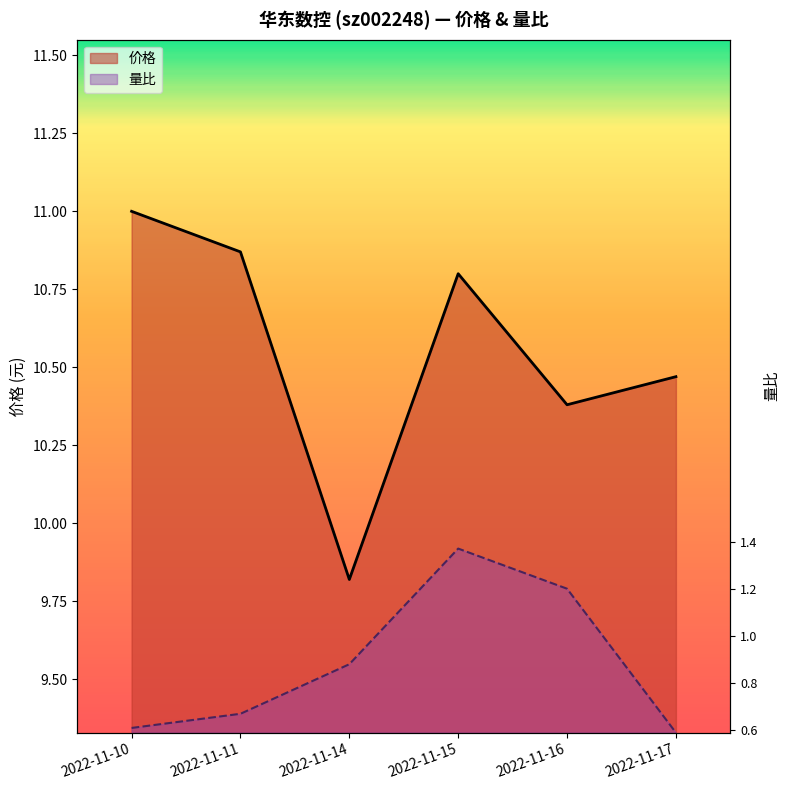

Is it true that 量比 equals 16.5 at 2022-11-16?

False